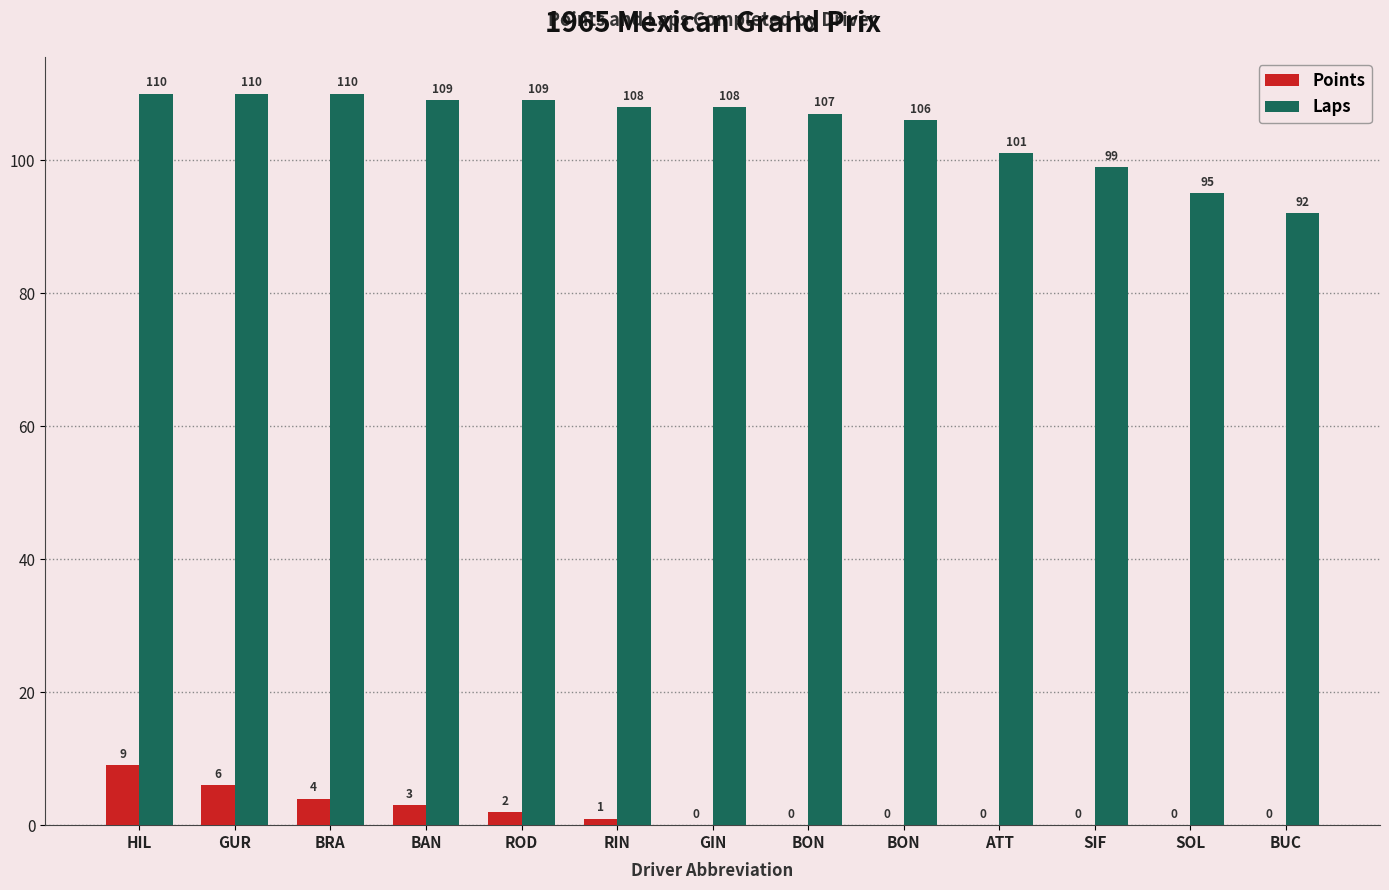

How many groups of bars are there?

13